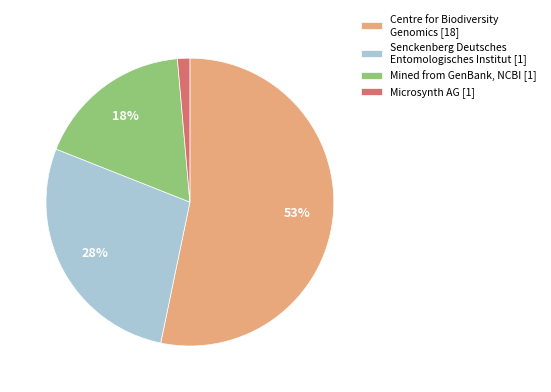

True or false: Centre for Biodiversity Genomics [18] accounts for 61% of the total.

False